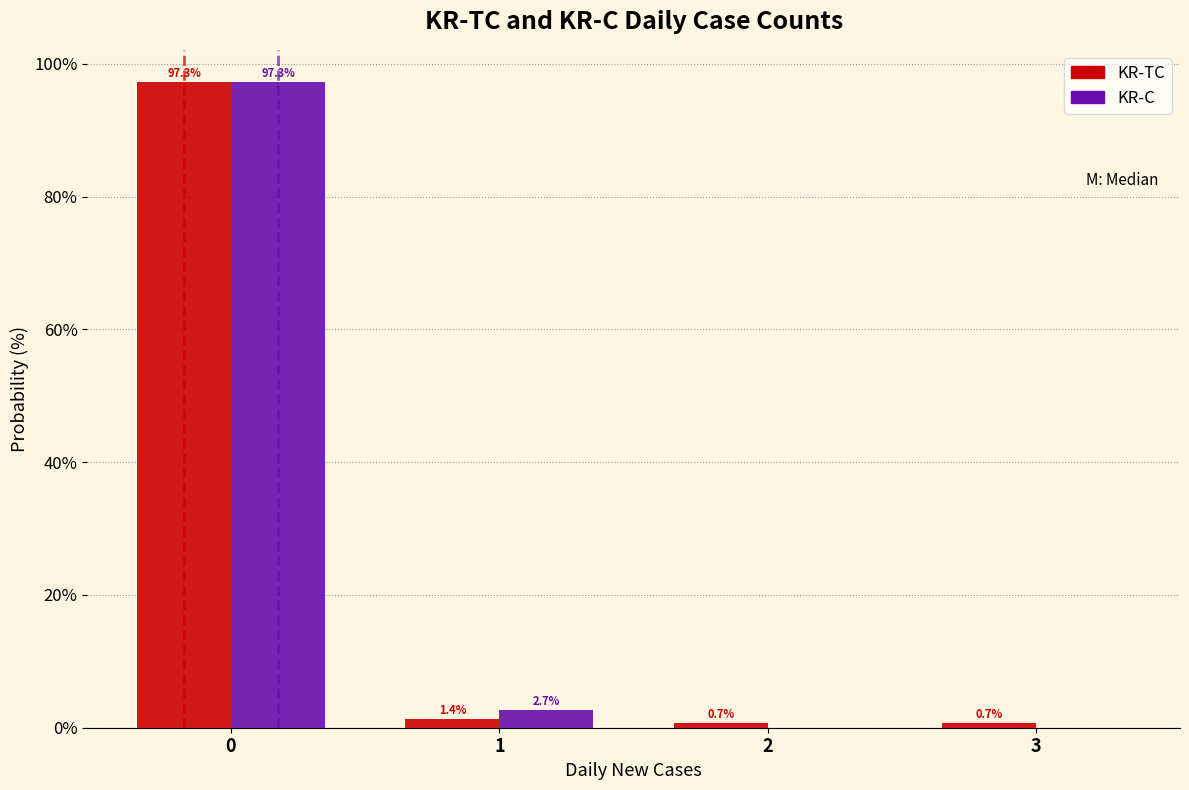

In the KR-C series, which range on the x-axis has the tallest bar?

-0.5 to 0.5